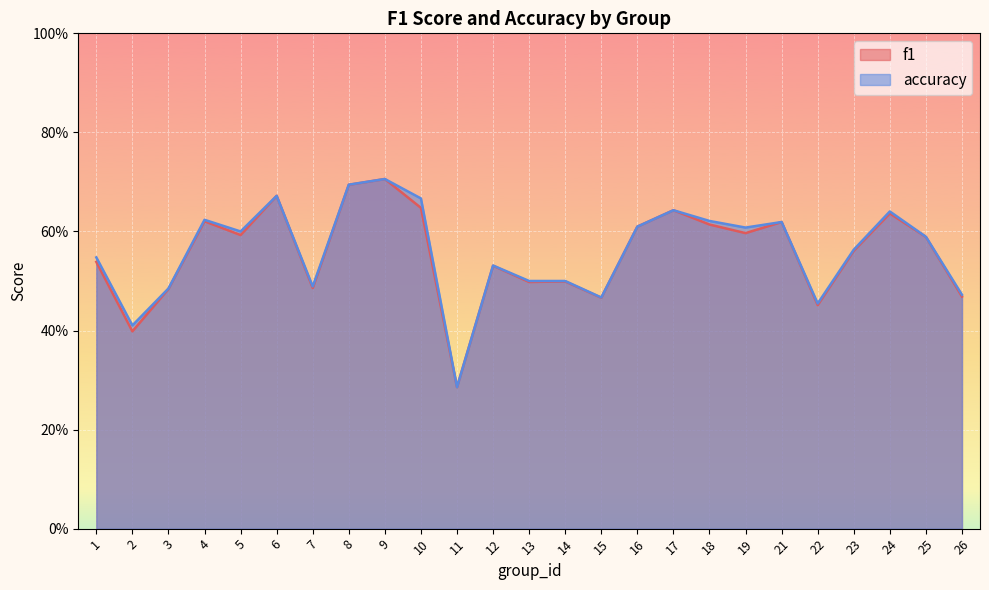

Reading left to right, what are all the values shown in this chart?

f1: 1=0.5	2=0.4	3=0.5	4=0.6	5=0.6	6=0.7	7=0.5	8=0.7	9=0.7	10=0.6	11=0.3	12=0.5	13=0.5	14=0.5	15=0.5	16=0.6	17=0.6	18=0.6	19=0.6	21=0.6	22=0.5	23=0.6	24=0.6	25=0.6	26=0.5
accuracy: 1=0.5	2=0.4	3=0.5	4=0.6	5=0.6	6=0.7	7=0.5	8=0.7	9=0.7	10=0.7	11=0.3	12=0.5	13=0.5	14=0.5	15=0.5	16=0.6	17=0.6	18=0.6	19=0.6	21=0.6	22=0.5	23=0.6	24=0.6	25=0.6	26=0.5